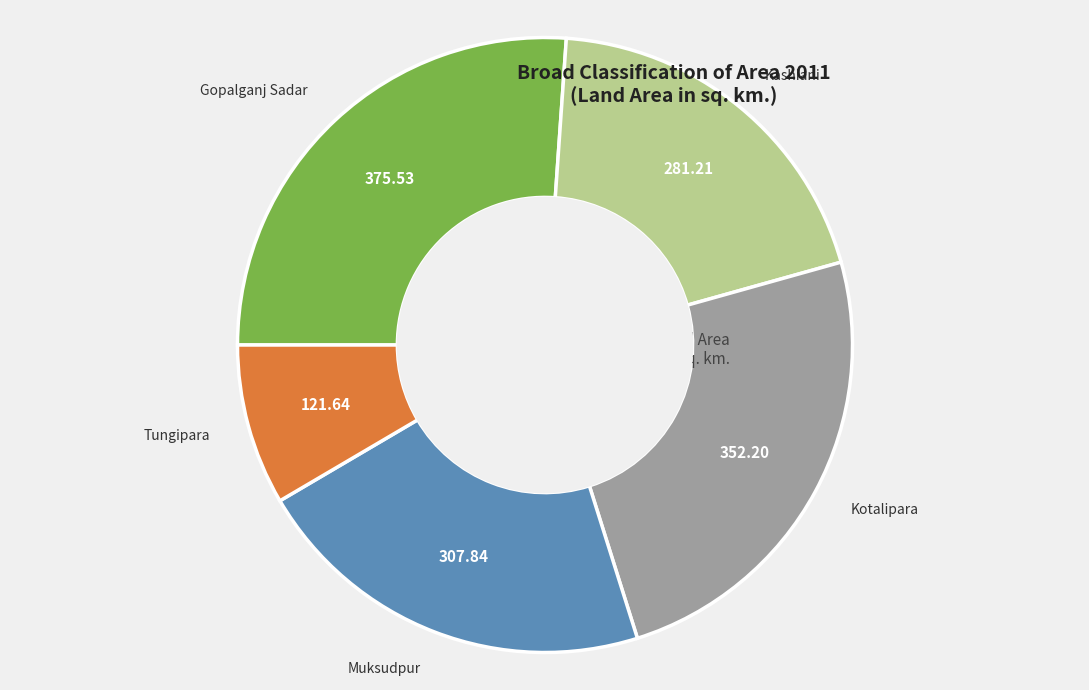

Is there any slice that represents more than half of the pie?

No